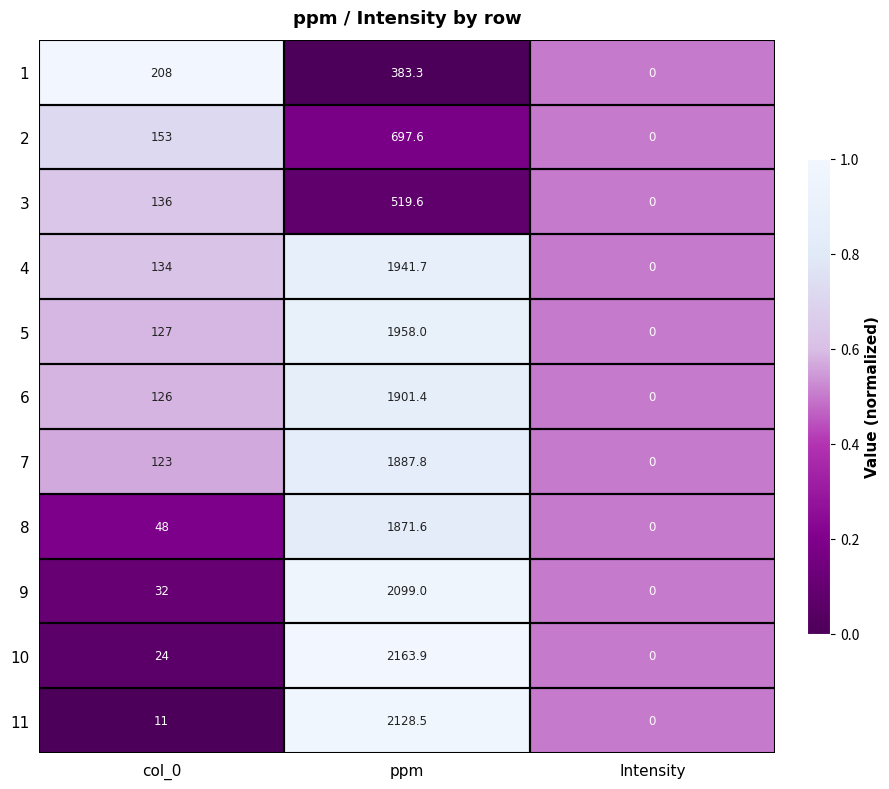

Is the value of 10 at Intensity greater than the value of 1 at col_0?

No